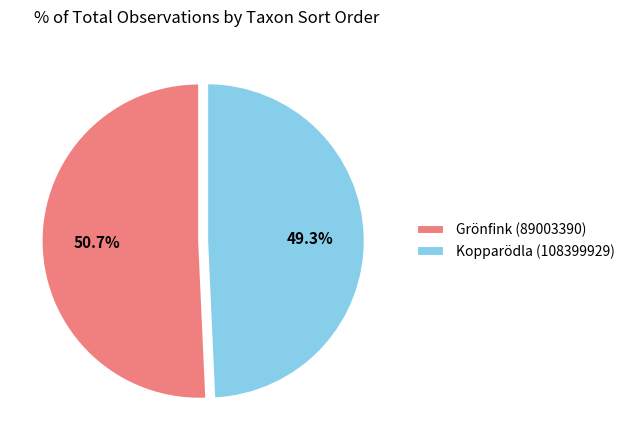

Which category accounts for the majority?

Grönfink (89003390)